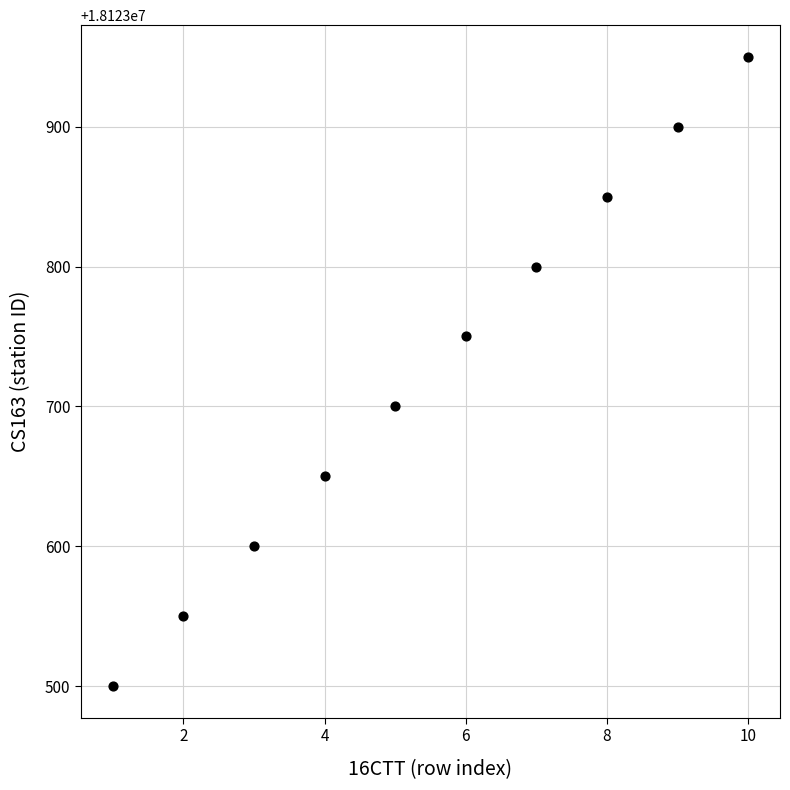

What is the range of X values (max minus min)?

9